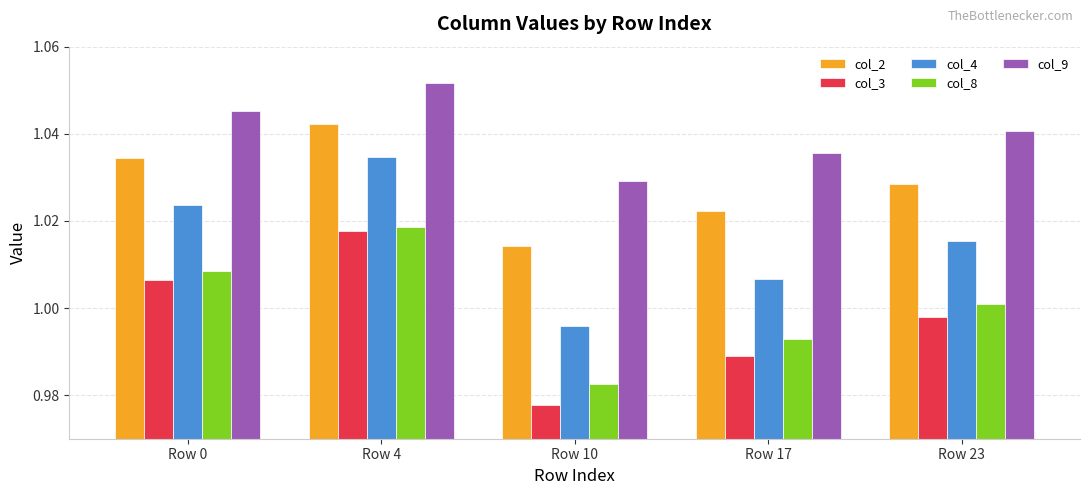

List the series in order of their peak value, lowest first.

col_3, col_8, col_4, col_2, col_9